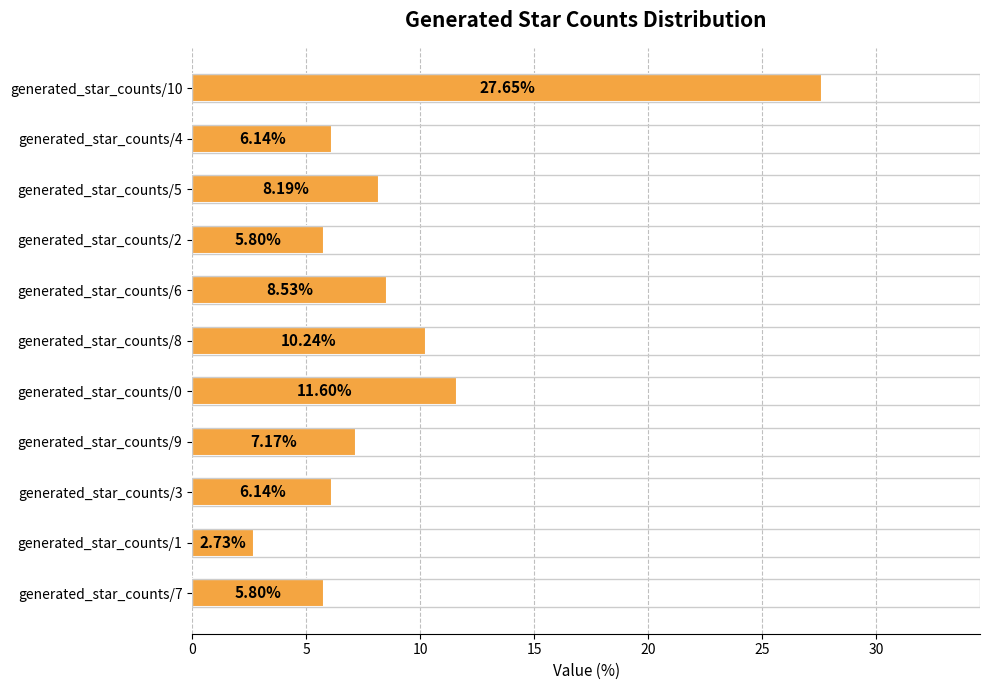

Between generated_star_counts/1 and generated_star_counts/3, which is larger?

generated_star_counts/3